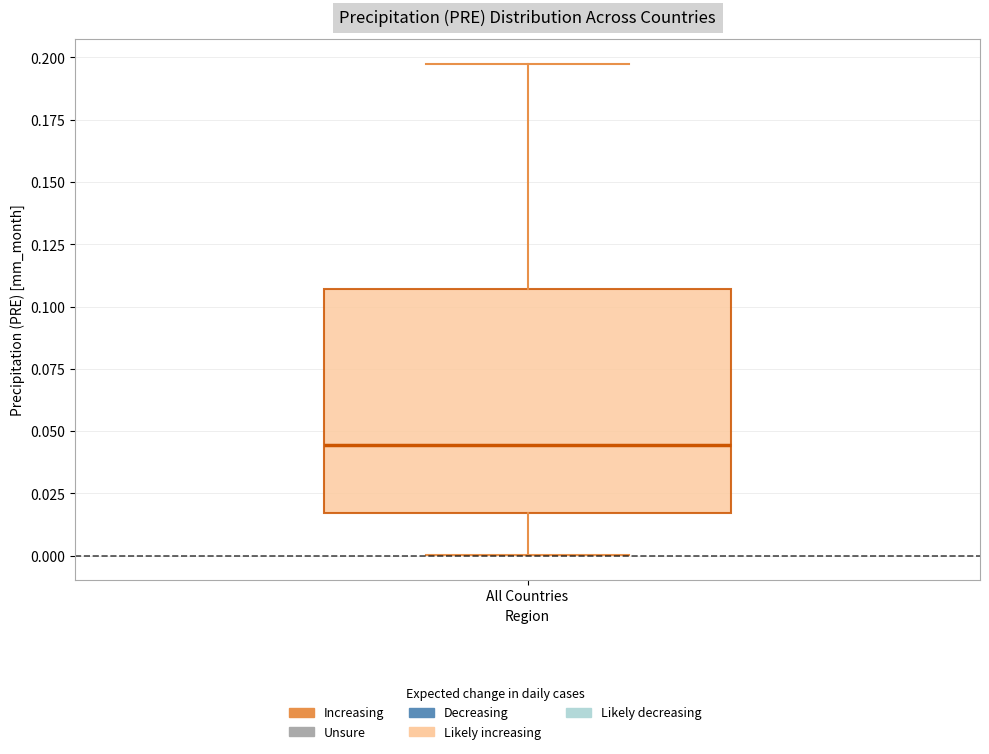

Transcribe this box plot: give where the median line is, the range the box spans, and where the two whiskers end, as read against the y-axis. The values are not printed on the chart, so give them approximately, as read against the axis.

median 0.045, box 0.015 to 0.105, whiskers 0.000 to 0.200